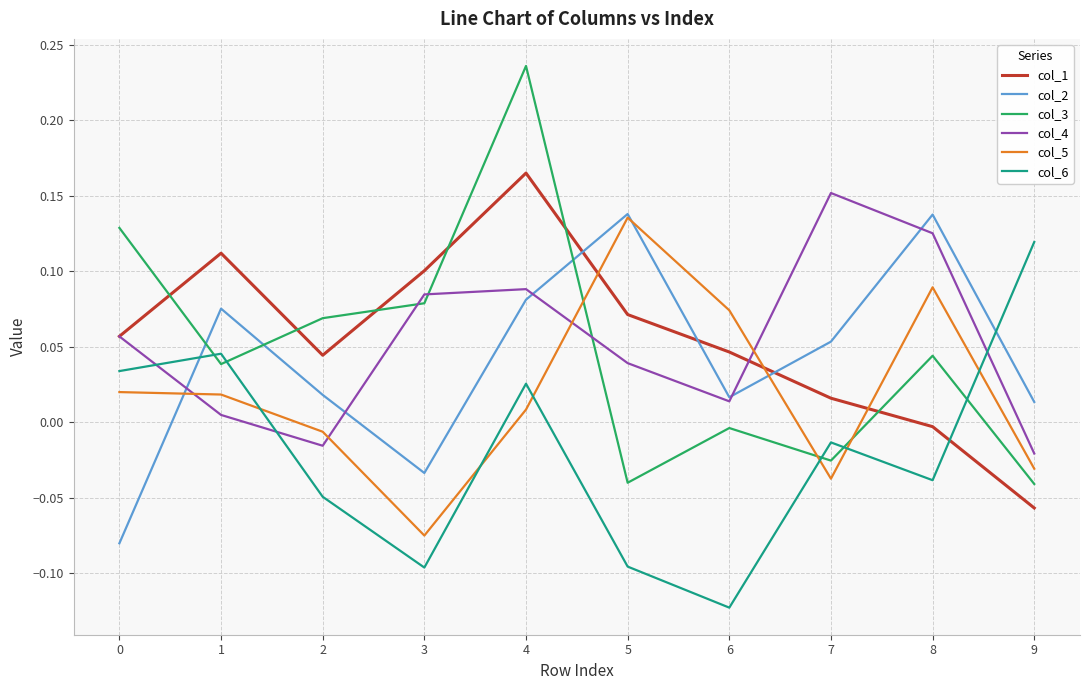

How many series are shown in this chart?

6